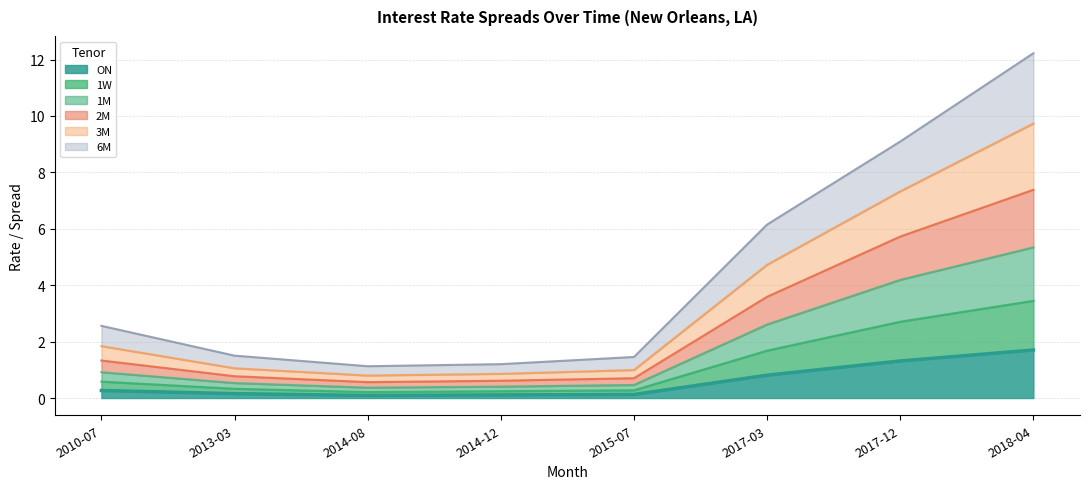

What is the highest value of the ON series?

1.7